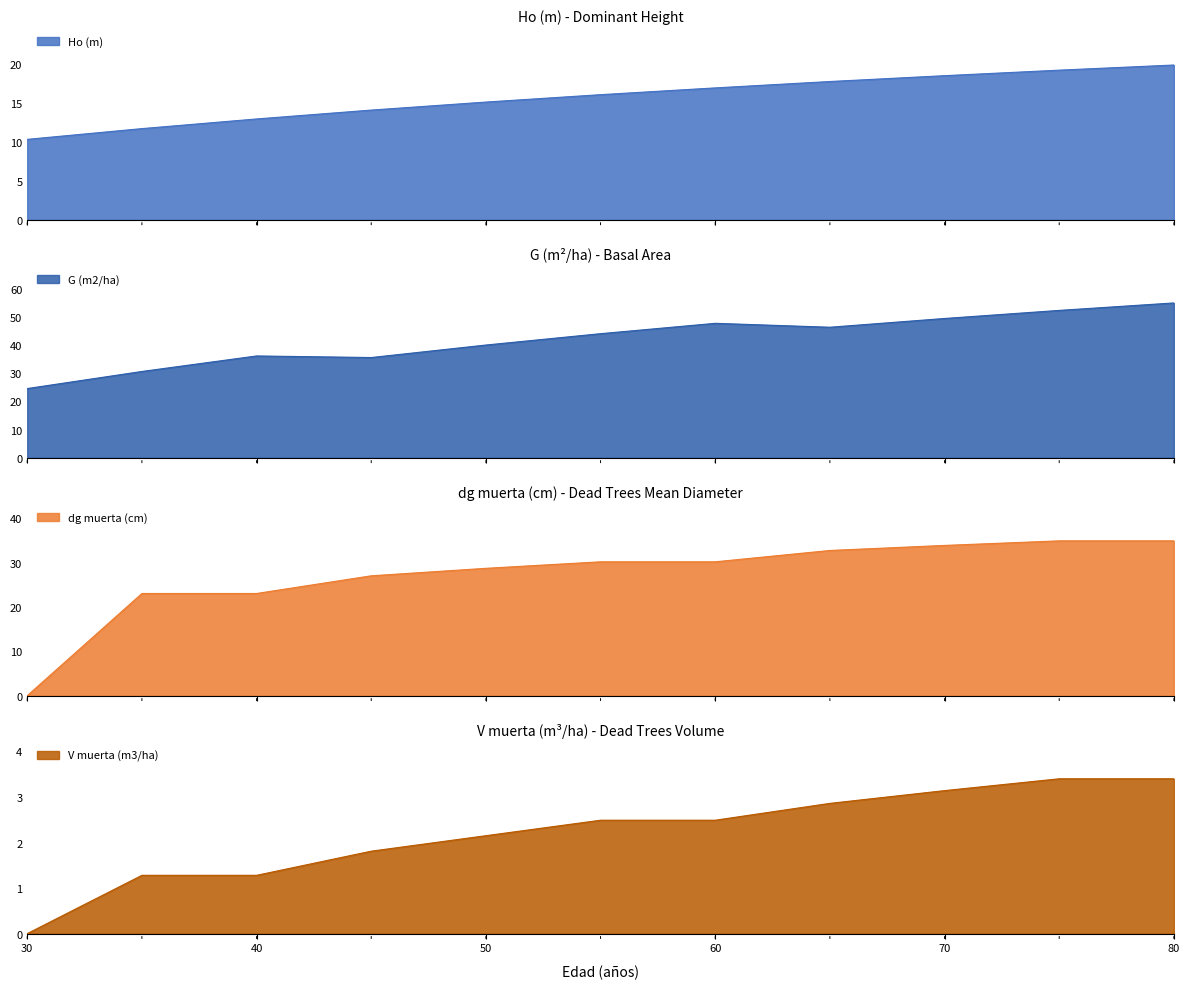

What is the sum of all V muerta (m3/ha) values?

24.3